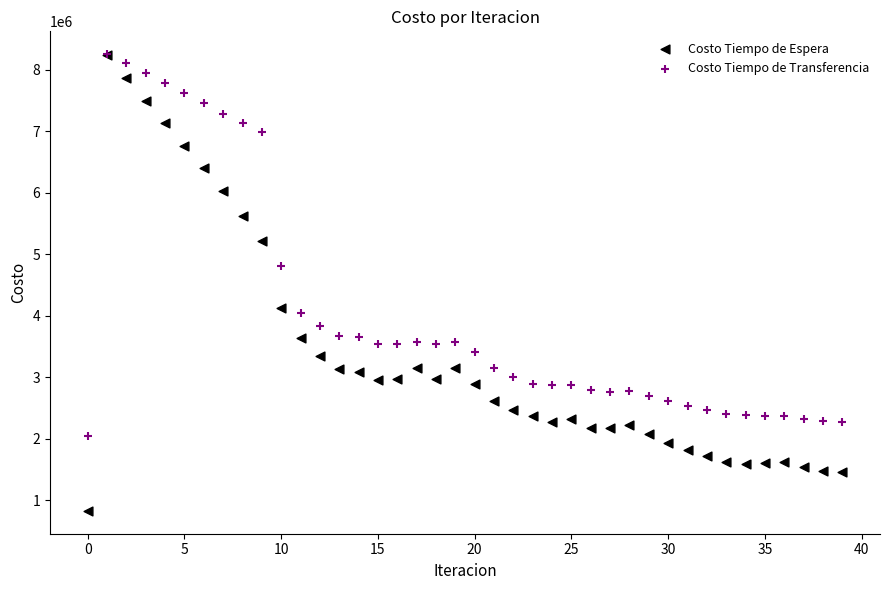

Across all series, what Y value is closest to 4539812?

4802093.3